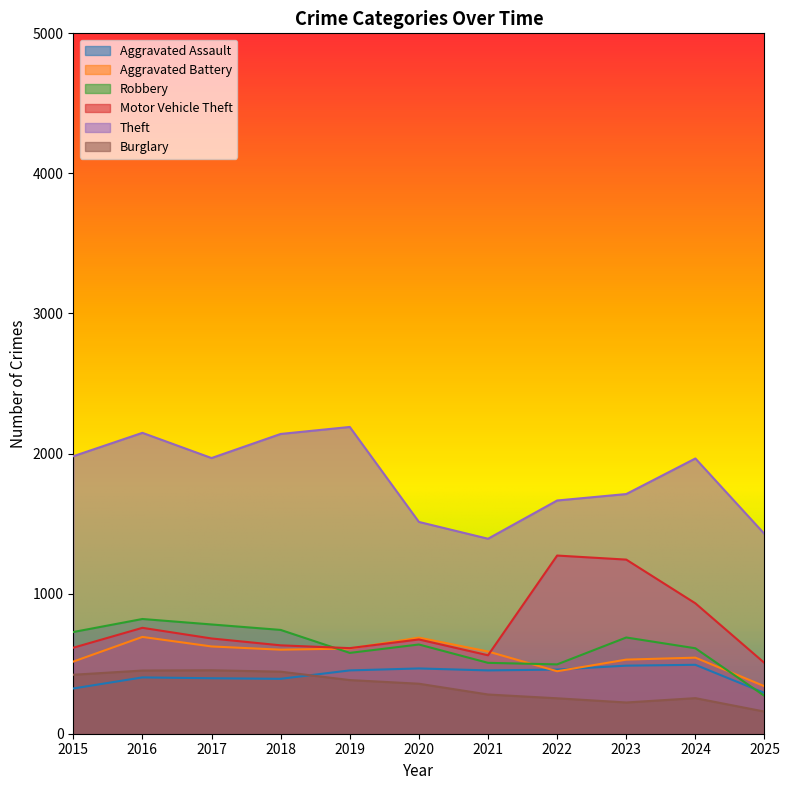

How many categories are shown in the chart?

11